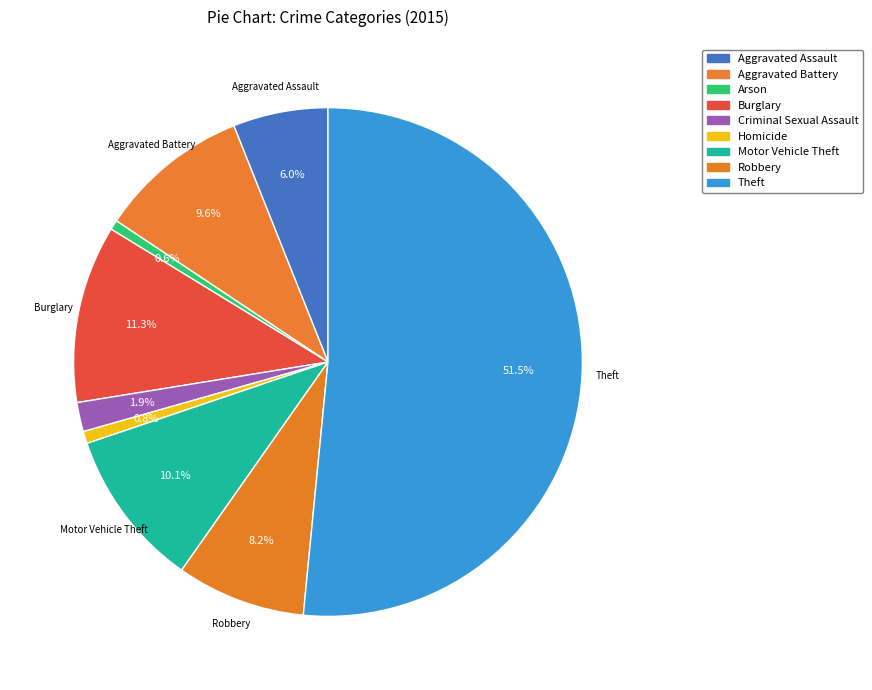

Count the number of slices in the pie.

9